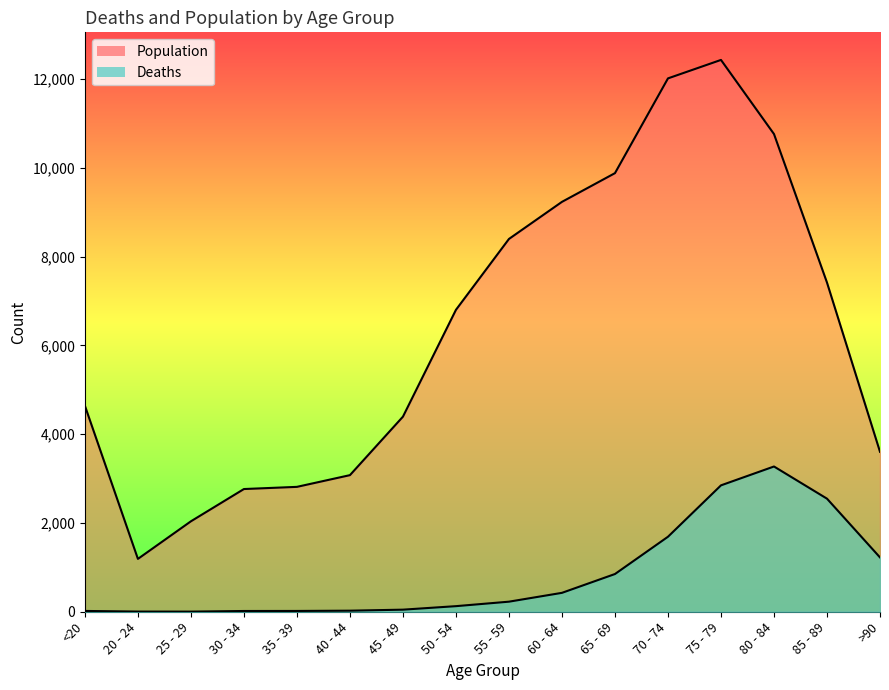

What is the label of the 8th point from the right?

55 - 59